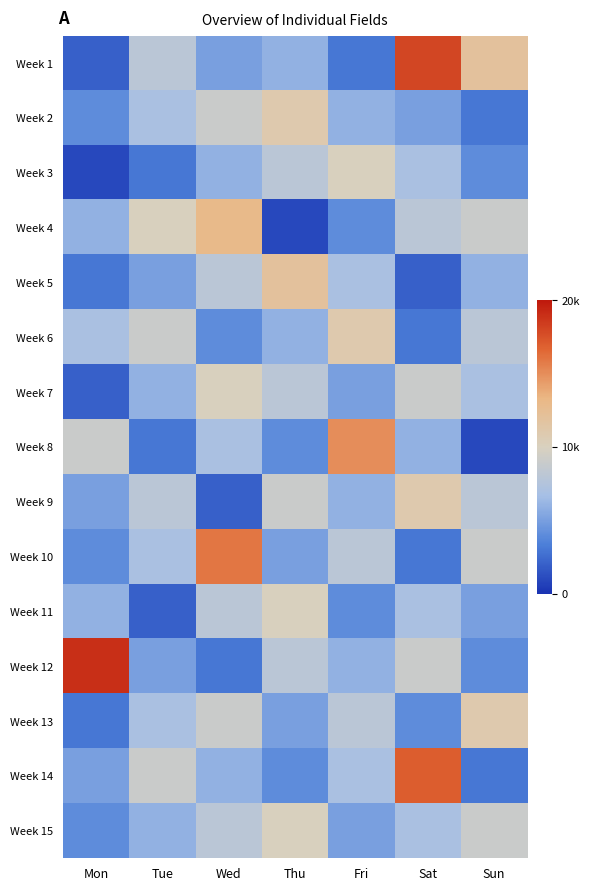

What is the maximum value shown in the chart?

19